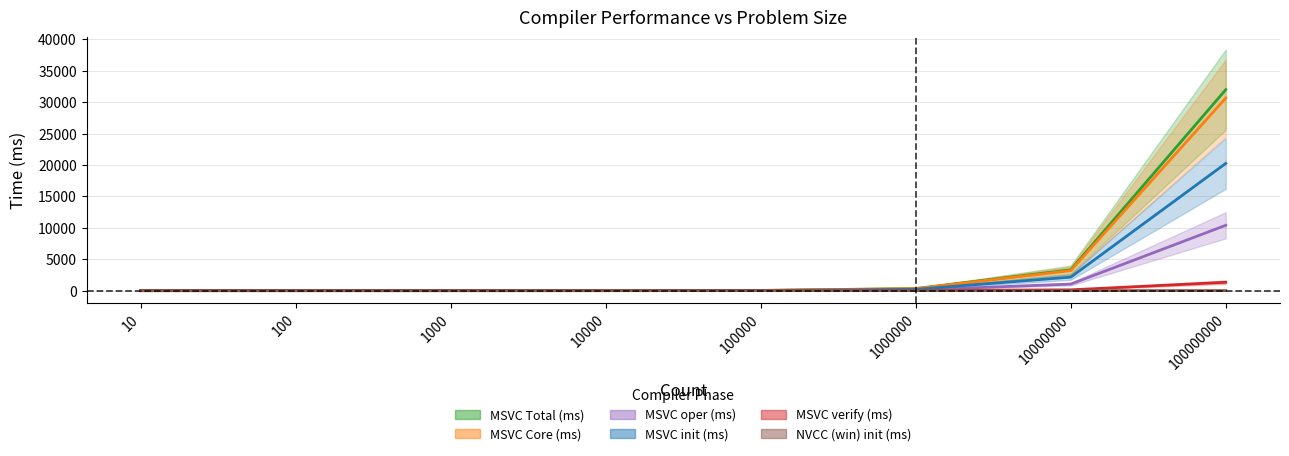

Between 1000 and 1000000, which series saw the biggest shift?

MSVC Total (ms)